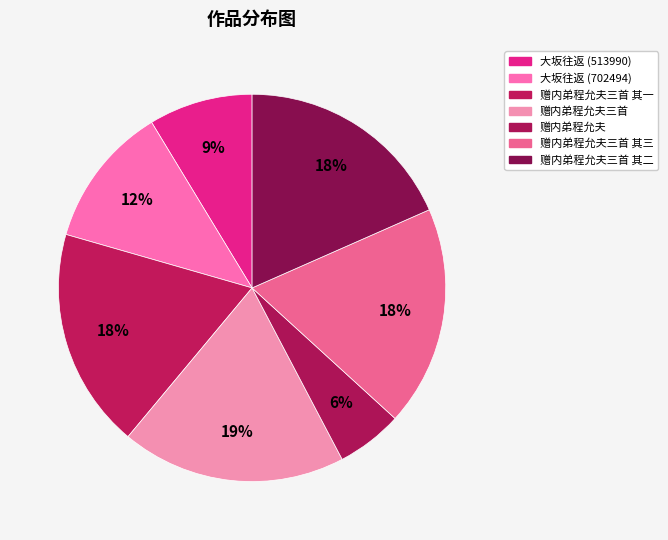

Count the number of slices in the pie.

7